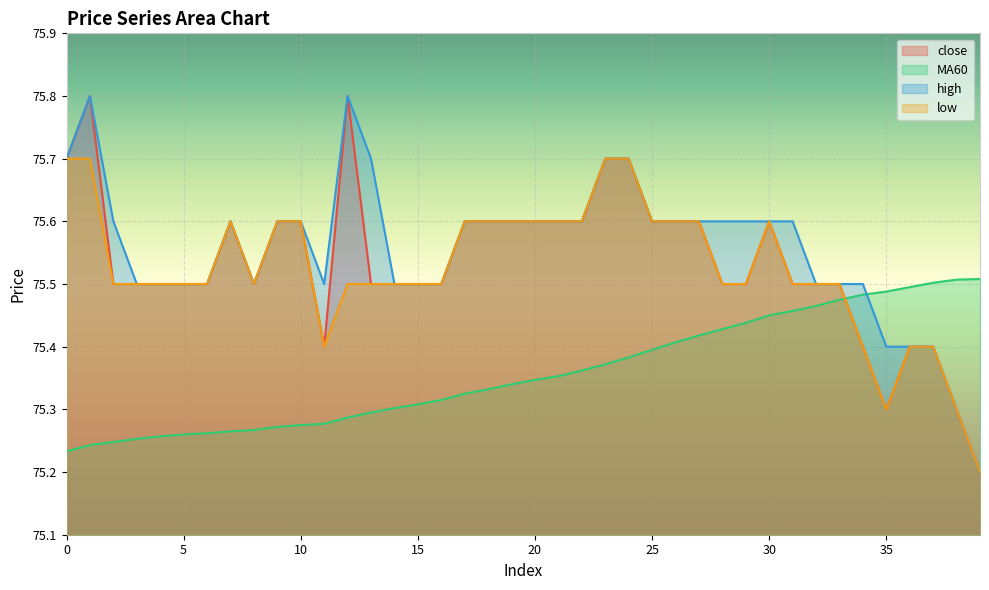

What is the lowest value of the high series?

75.2